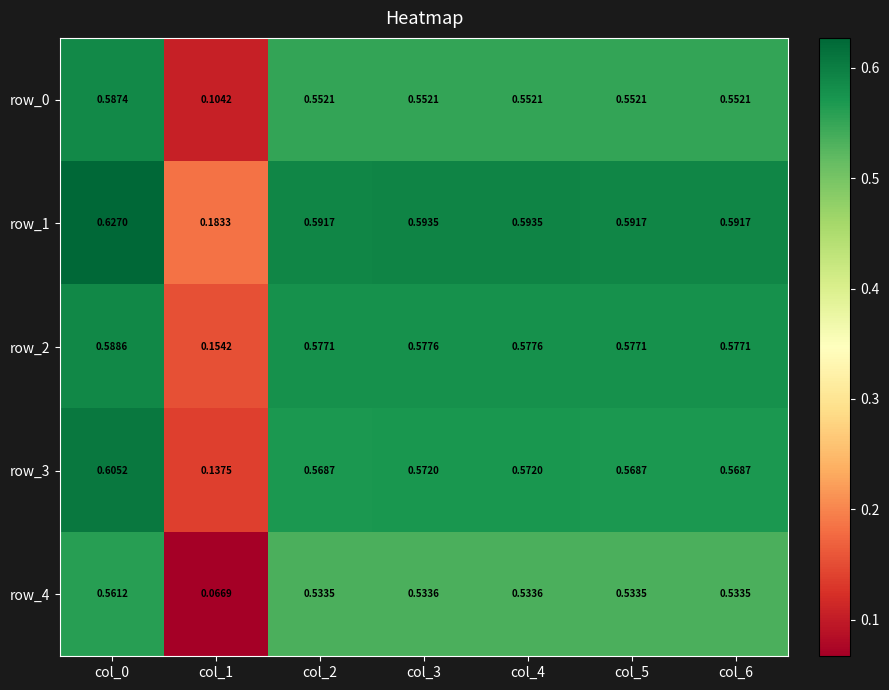

Which label corresponds to the largest value in the chart?

col_0